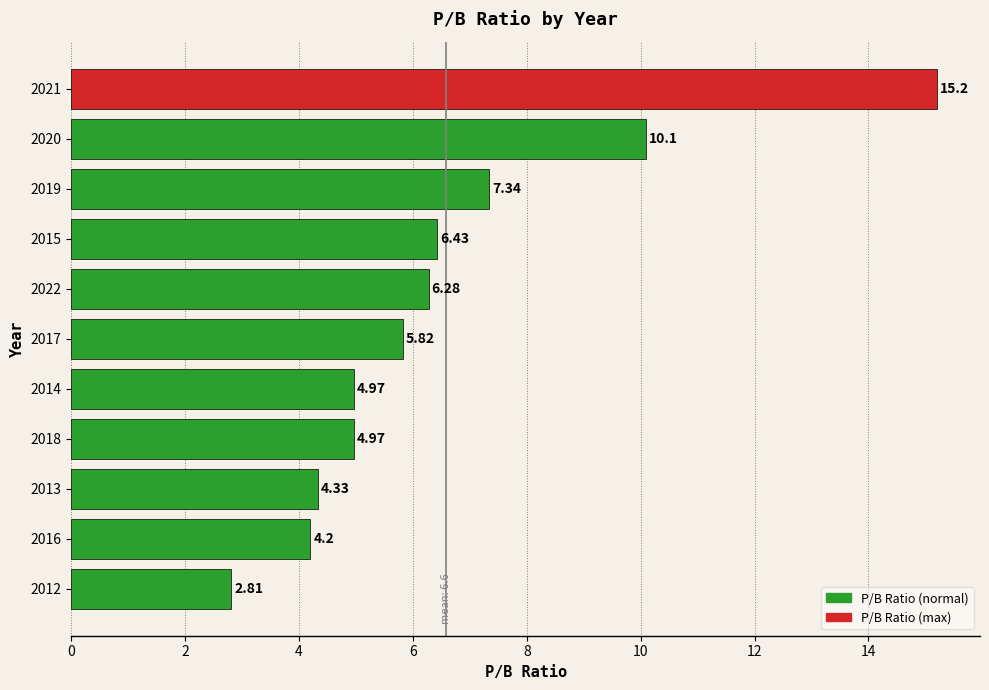

Approximately how many times larger is the value at 2016 compared to 2018?

0.8